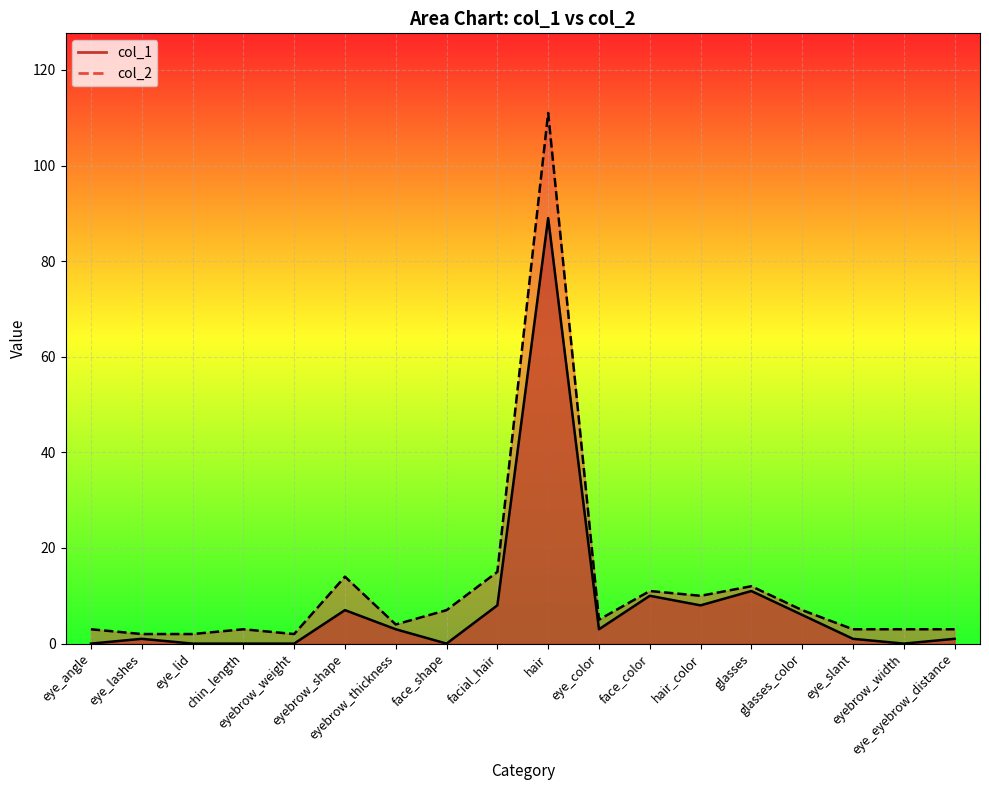

Between eye_angle and eye_eyebrow_distance, which is larger?

eye_eyebrow_distance